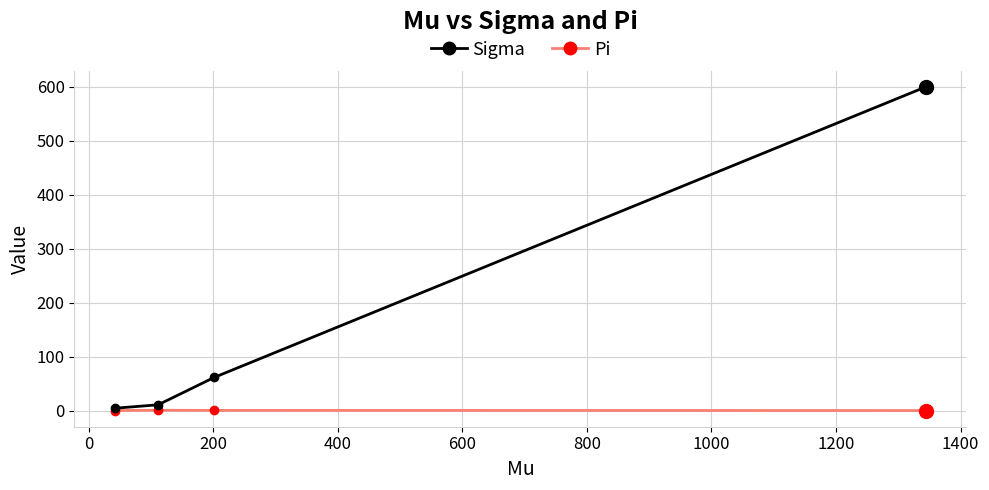

What is the maximum value shown in the chart?

599.5